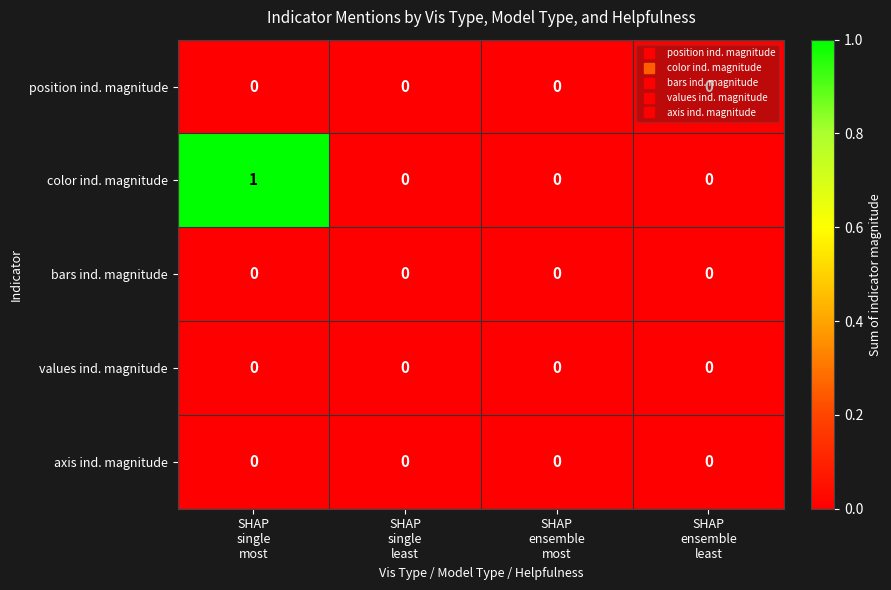

Which series has the widest spread of values?

color ind. magnitude